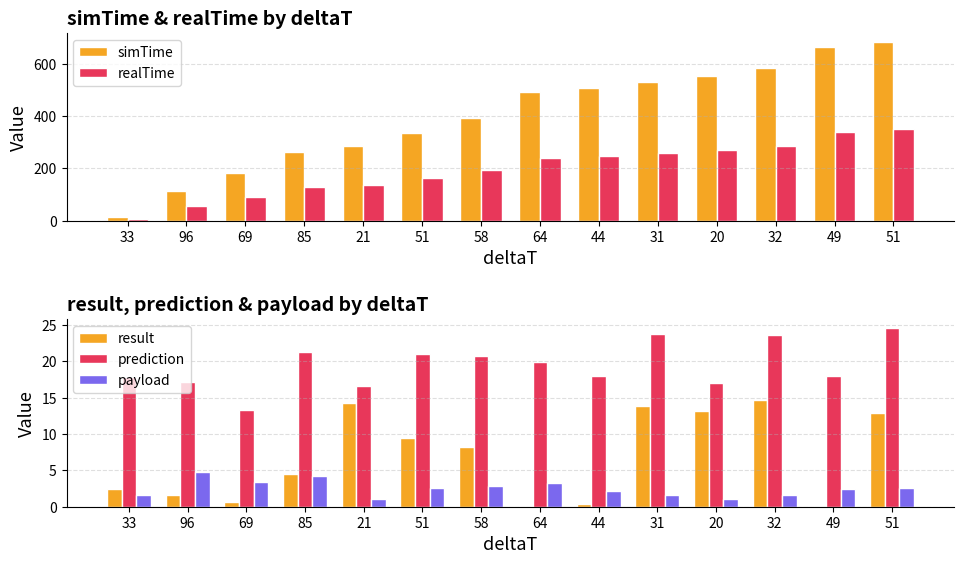

Reading left to right, transcribe all the data shown in this chart.

simTime: 14.1	112.3	183.7	264.3	284.5	335.7	393.8	492.5	506.7	532.5	552.5	584.5	666.3	684.6
realTime: 6.7	54.2	89.6	128.6	138.3	163.2	192.9	240.4	247.9	260.4	270.3	285.7	340.1	348.9
result: 2.4	1.7	0.6	4.6	14.2	9.5	8.2	0.1	0.4	13.8	13.2	14.7	0.1	12.9
prediction: 17.9	17.1	13.3	21.2	16.6	21.1	20.7	19.9	17.9	23.7	17.1	23.7	17.9	24.6
payload: 1.6	4.8	3.5	4.2	1.1	2.5	2.9	3.2	2.2	1.6	1.0	1.6	2.5	2.5